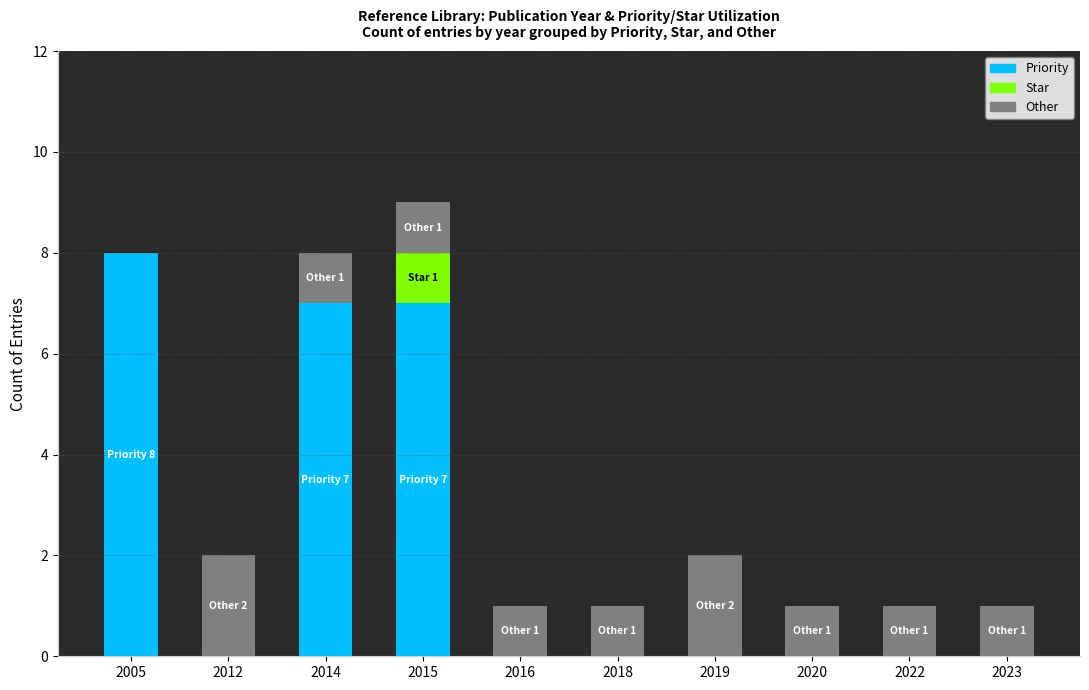

What is the sum of the Priority values at 2005 and 2019?

8